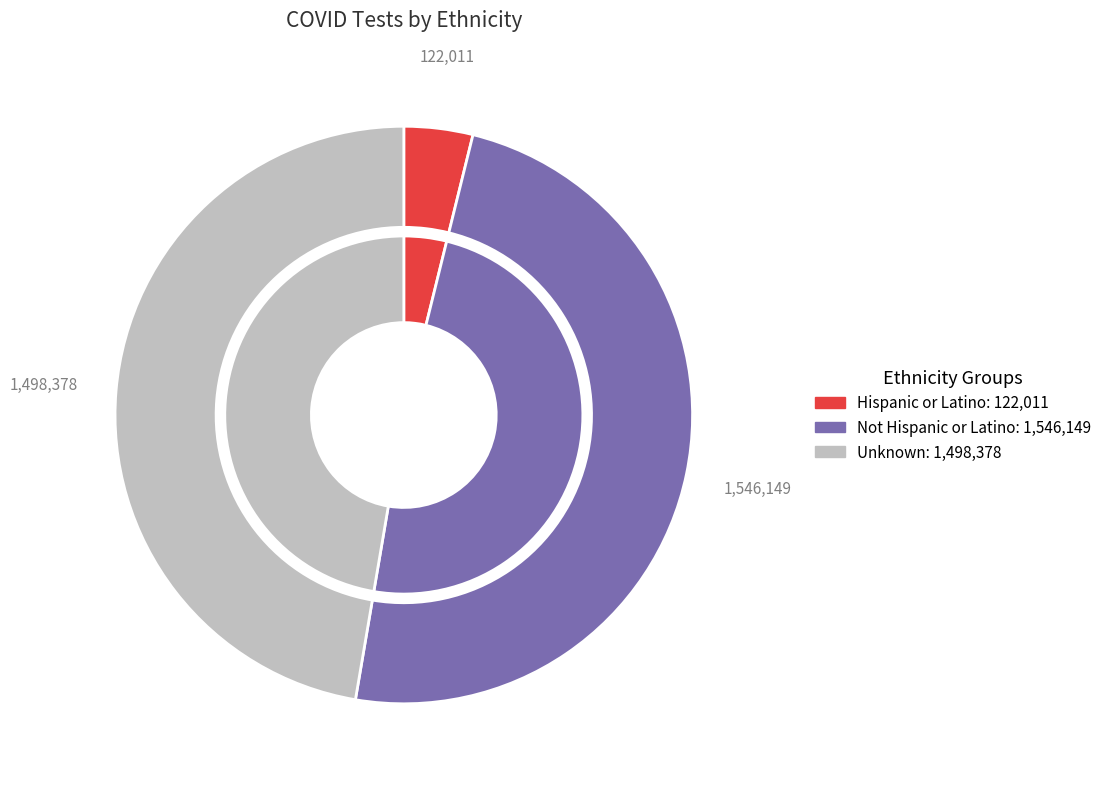

Does Hispanic or Latino account for over 50% of the chart?

No